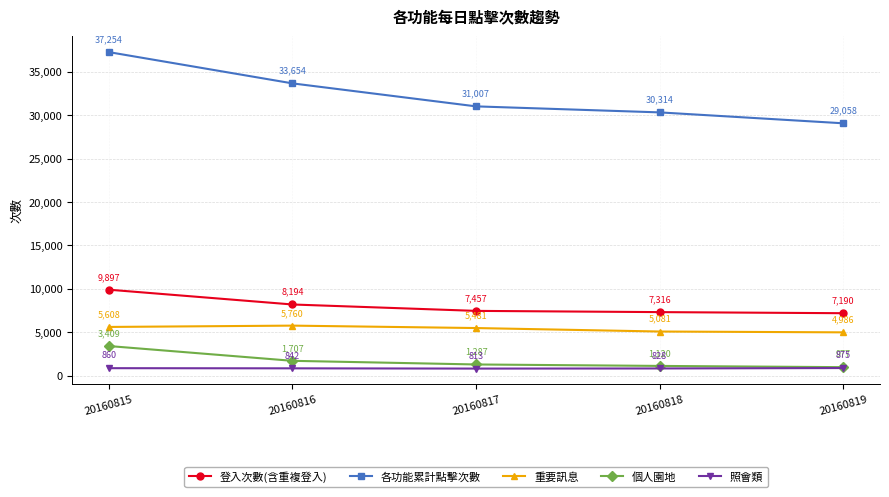

Rank the series at 20160816 from lowest to highest value.

照會類, 個人園地, 重要訊息, 登入次數(含重複登入), 各功能累計點擊次數